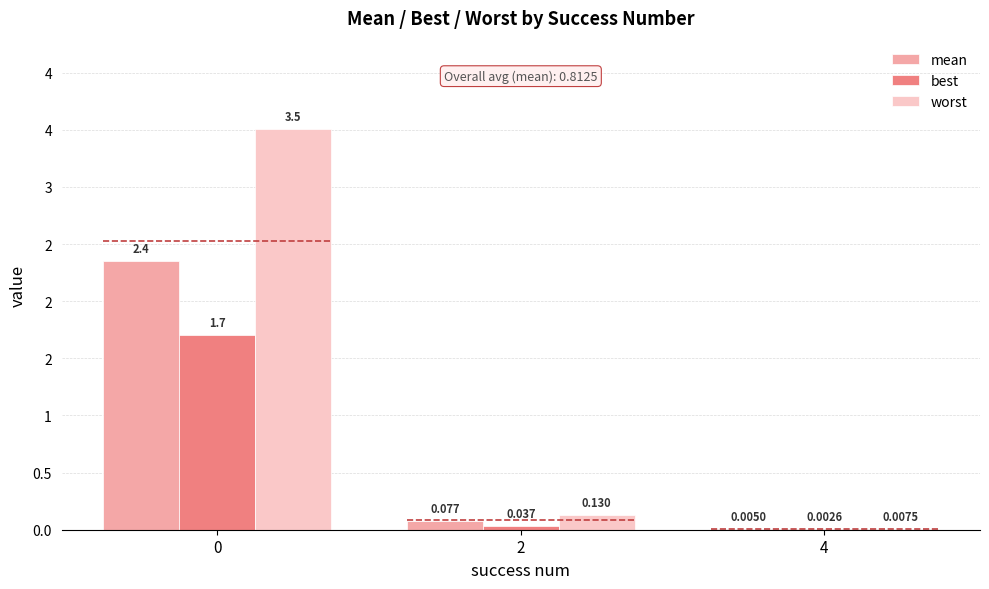

Rank the series by their average value, from lowest to highest.

best, mean, worst